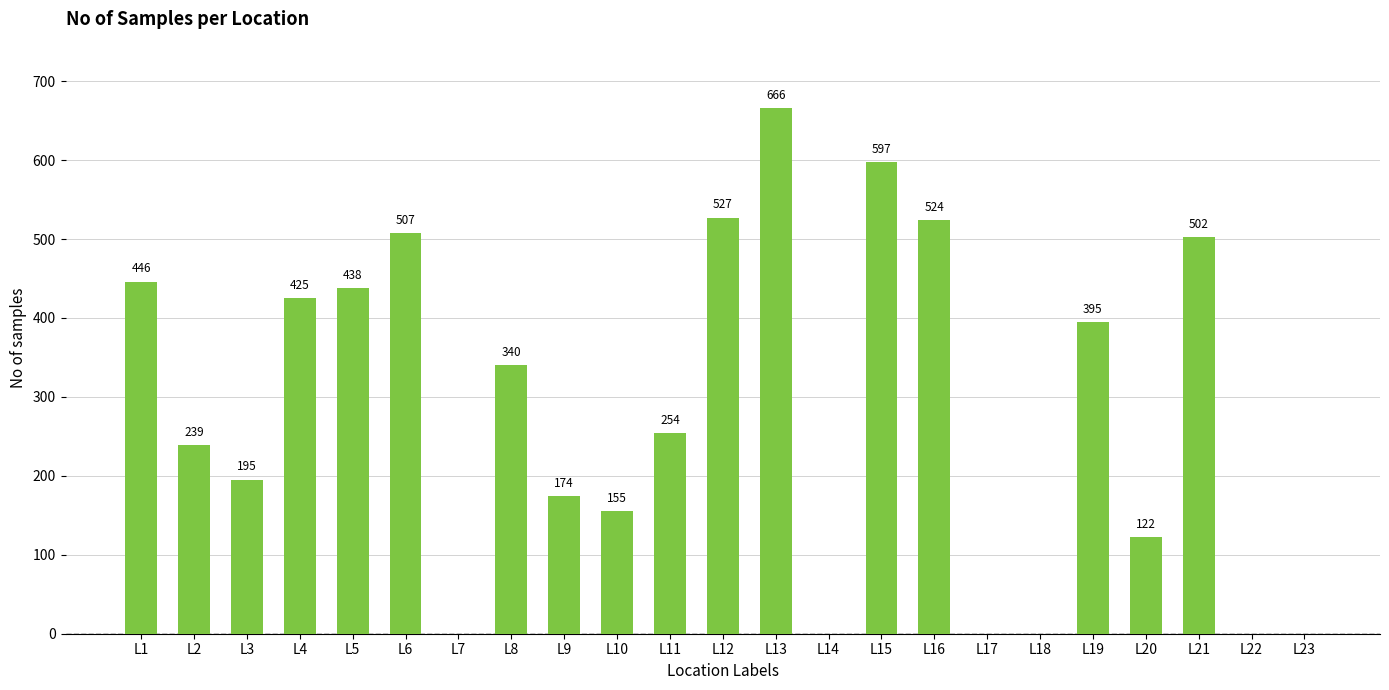

Reading left to right, transcribe all the data shown in this chart.

446	239	195	425	438	507	0	340	174	155	254	527	666	0	597	524	0	0	395	122	502	0	0